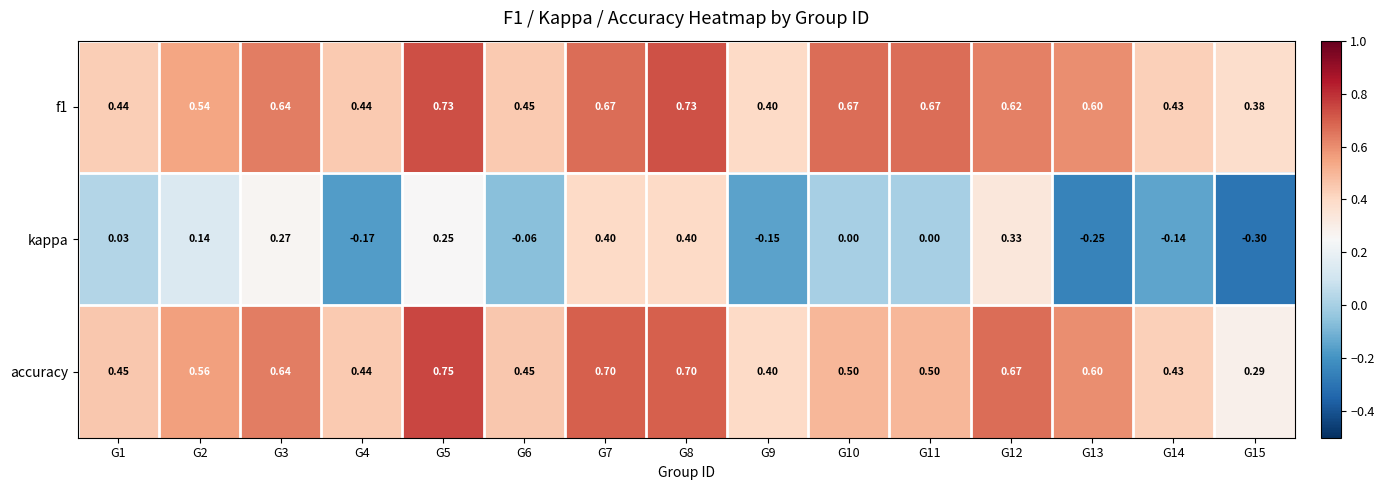

Which series has the widest spread of values?

kappa